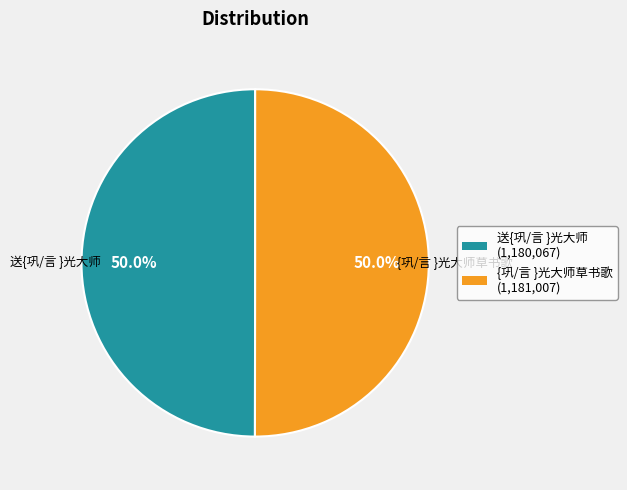

Approximately how many times larger is the value at {巩/言 }光大师草书歌 compared to 送{巩/言 }光大师?

1.0